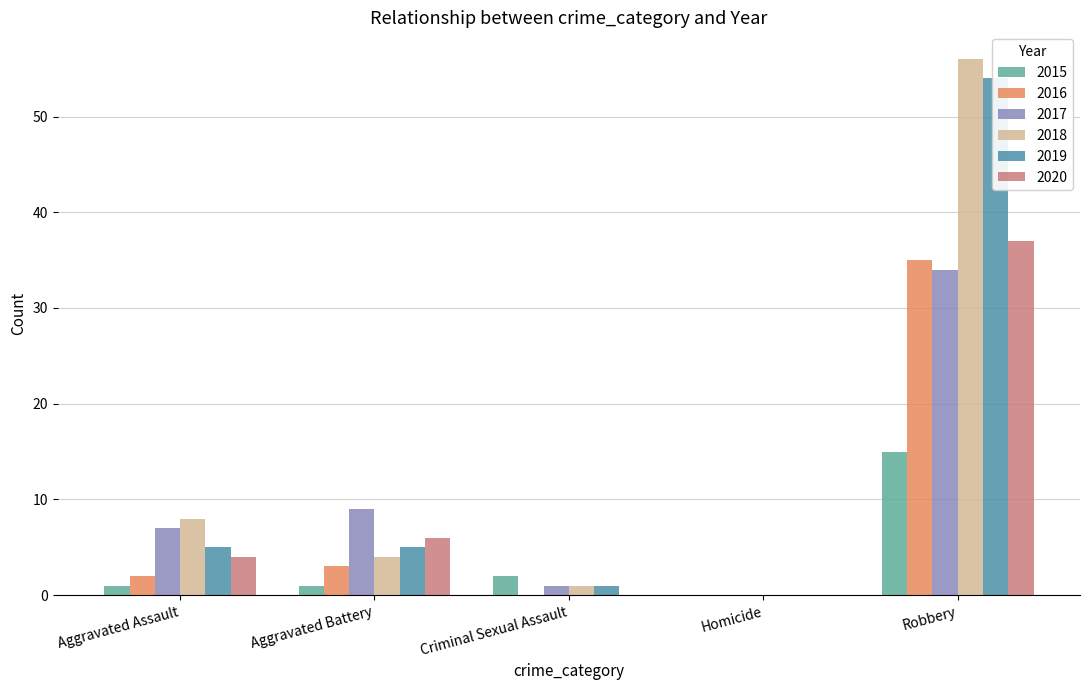

Between Aggravated Assault and Homicide, which is larger?

Aggravated Assault